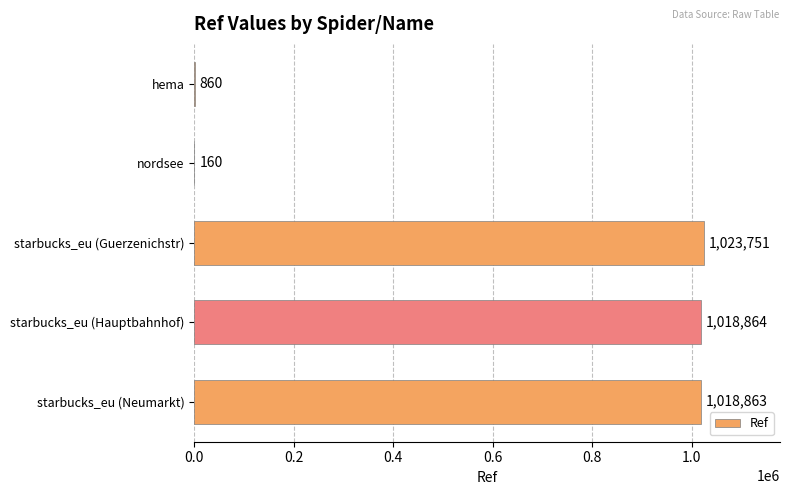

At which category does the chart reach its peak across all series?

starbucks_eu (Guerzenichstr)